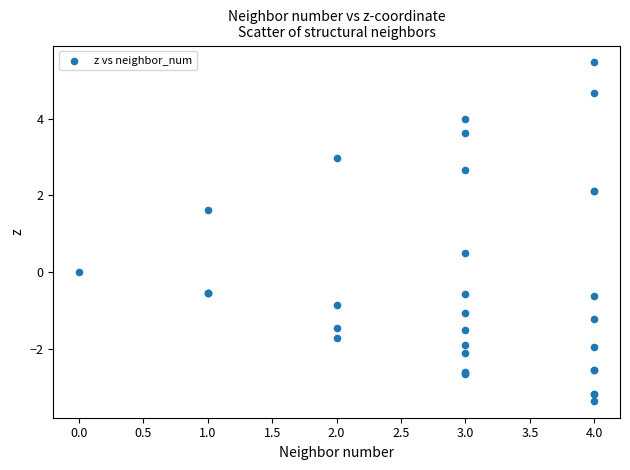

What Y value in the scatter plot is closest to 1?

0.5